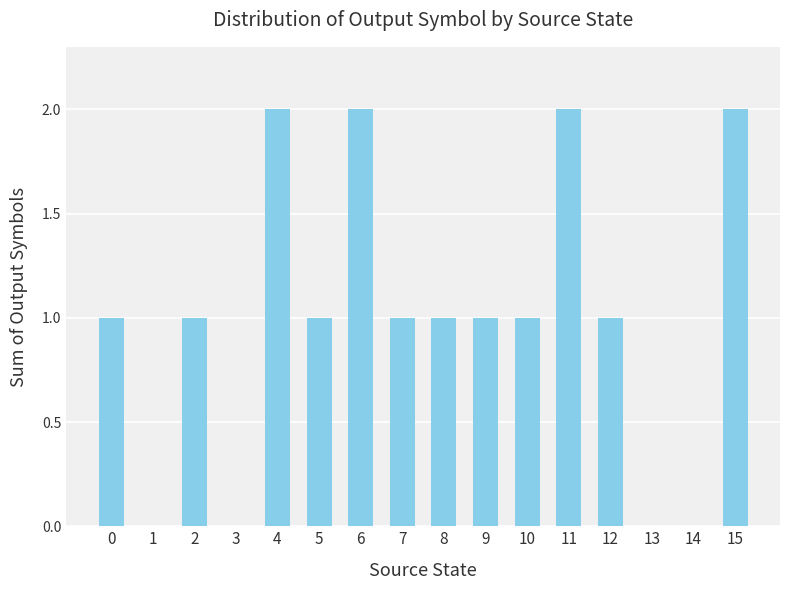

Reading right to left, what are all the values shown in this chart?

15=2	14=0	13=0	12=1	11=2	10=1	9=1	8=1	7=1	6=2	5=1	4=2	3=0	2=1	1=0	0=1